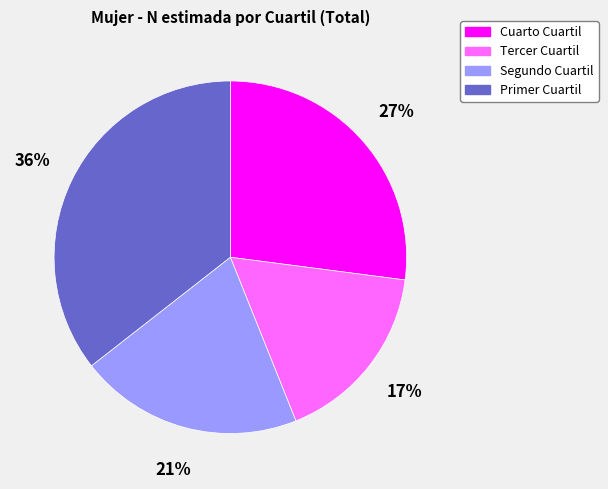

How many segments does this pie chart have?

4